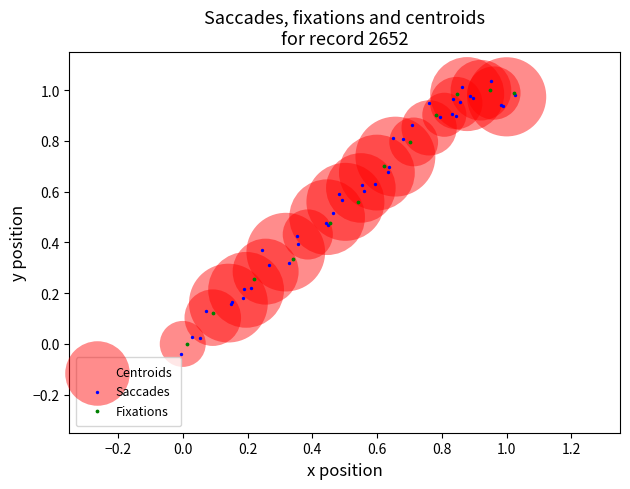

Which series has the widest spread of Y values?

Saccades